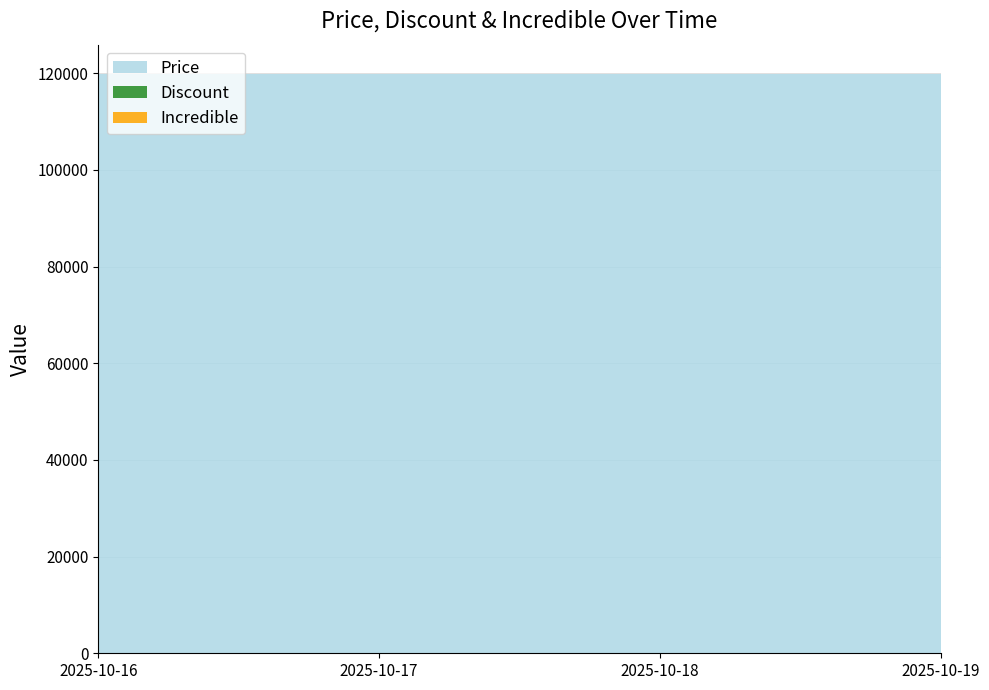

Reading left to right, what are all the values shown in this chart?

Price: 119900	119900	119900	119900
Discount: 0	0	0	0
Incredible: 0	0	0	0